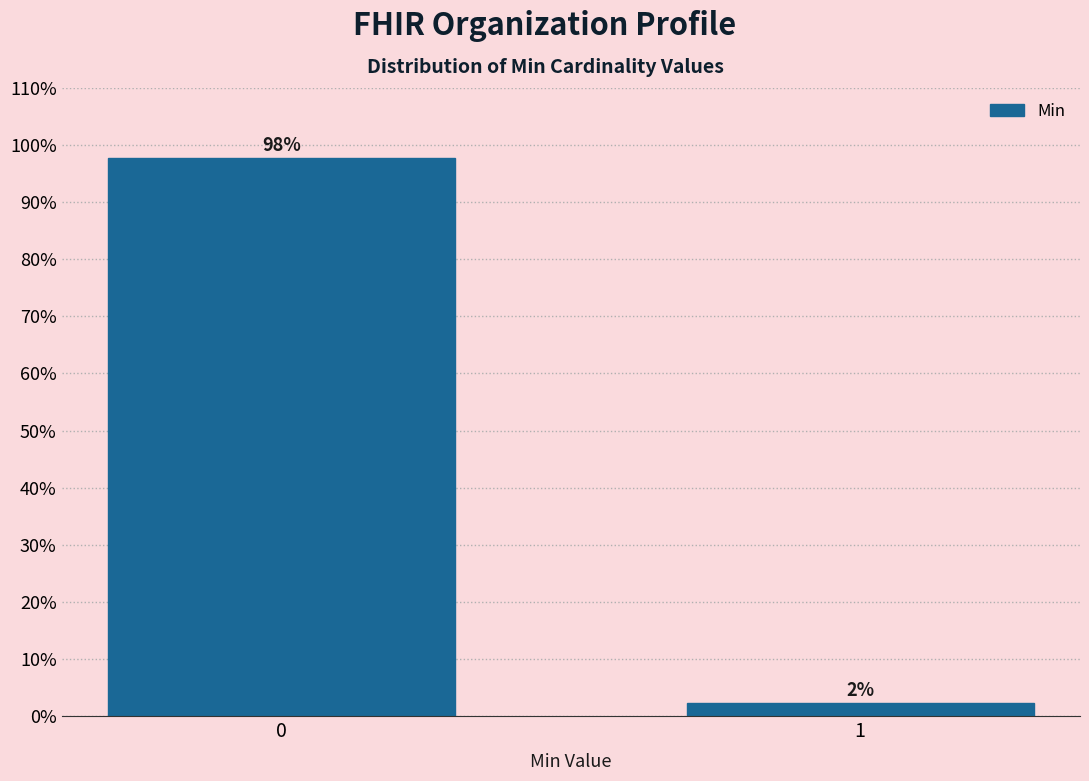

Are the bars horizontal?

No